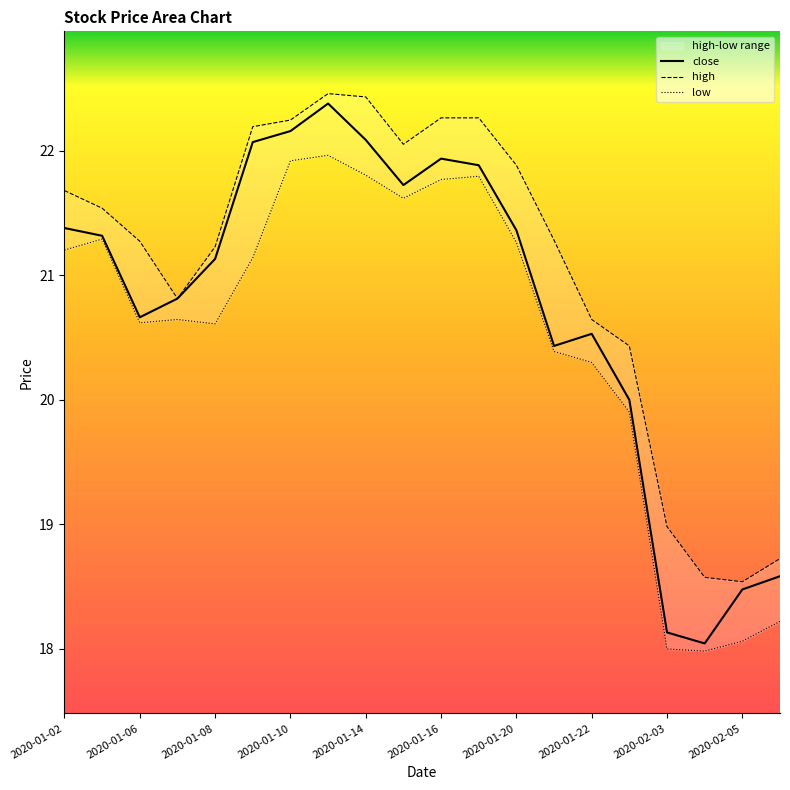

In close, how many points are lower than both neighbors (excluding endpoints)?

4